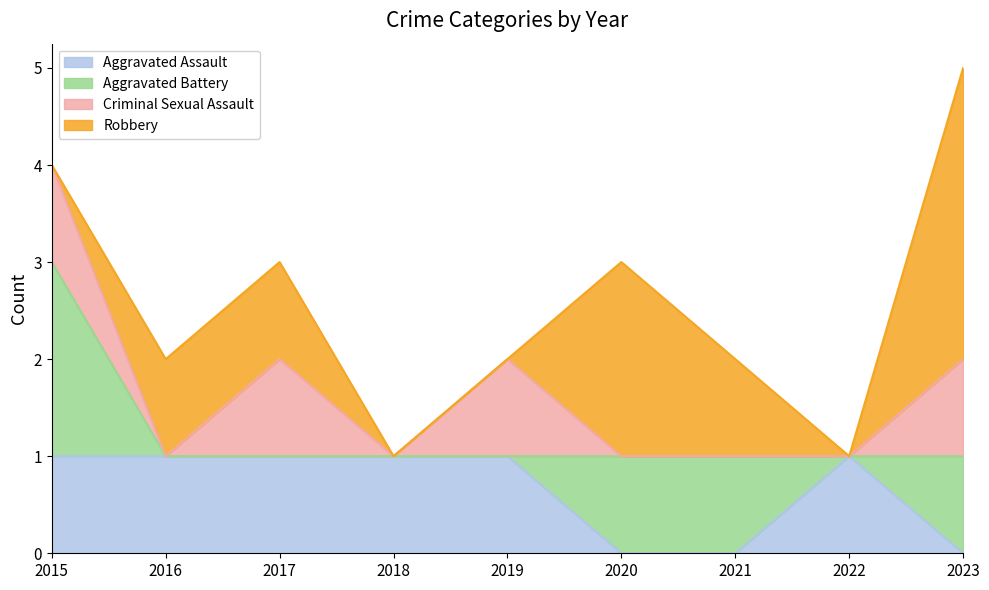

Does the chart have visible grid lines?

No